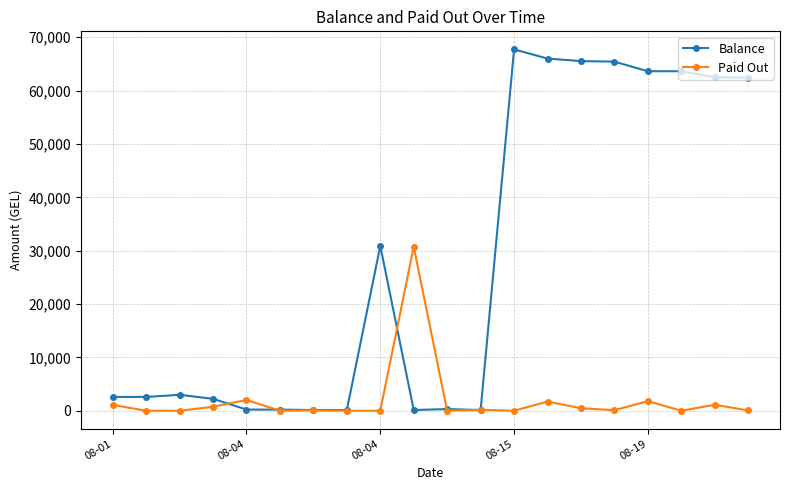

Which series has the widest spread of values?

Balance